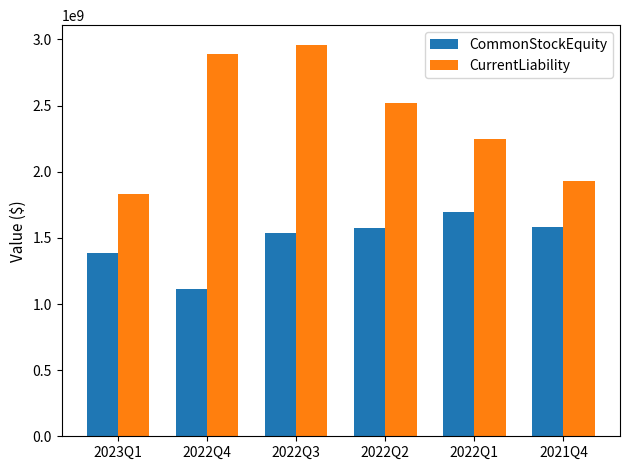

The value of CurrentLiability at 2021Q4 is 2868816089. True or false?

False